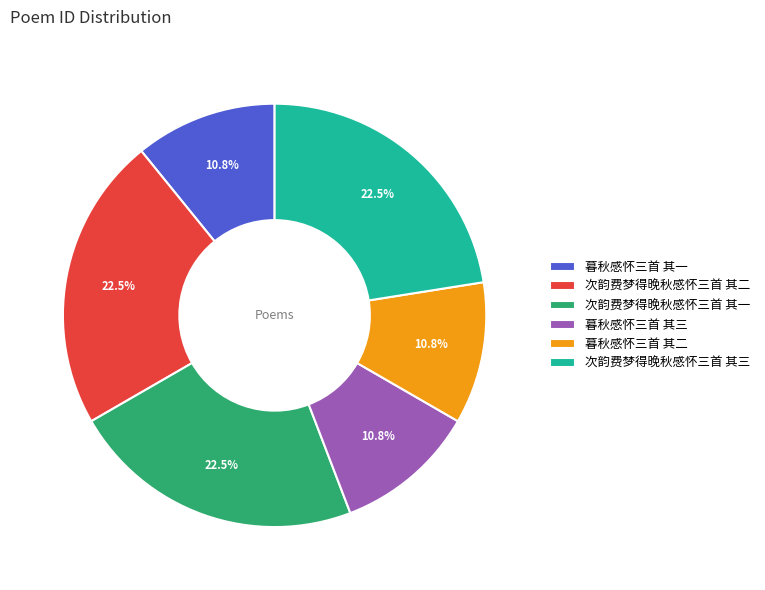

How much of the chart is everything except 暮秋感怀三首 其三?

89.2%